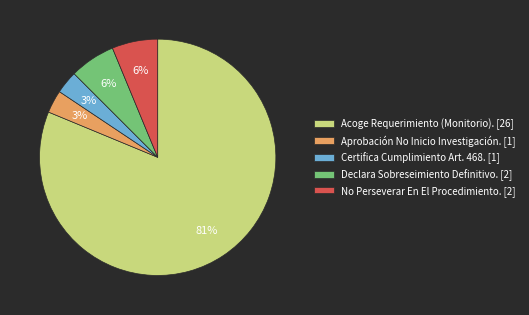

Does Acoge Requerimiento (Monitorio). account for over 50% of the chart?

Yes